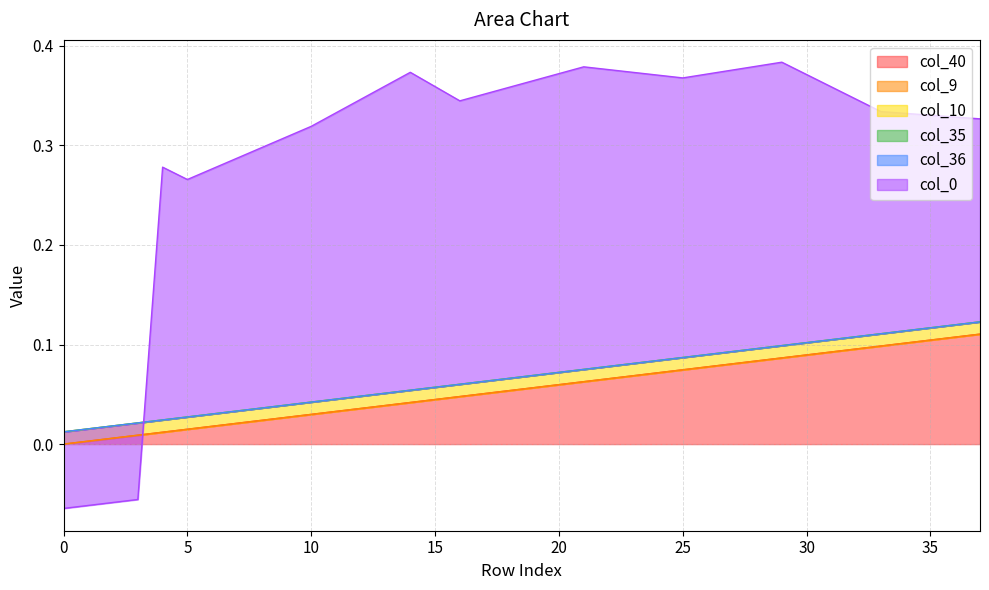

How many col_0 values are between 0 and 1?

34